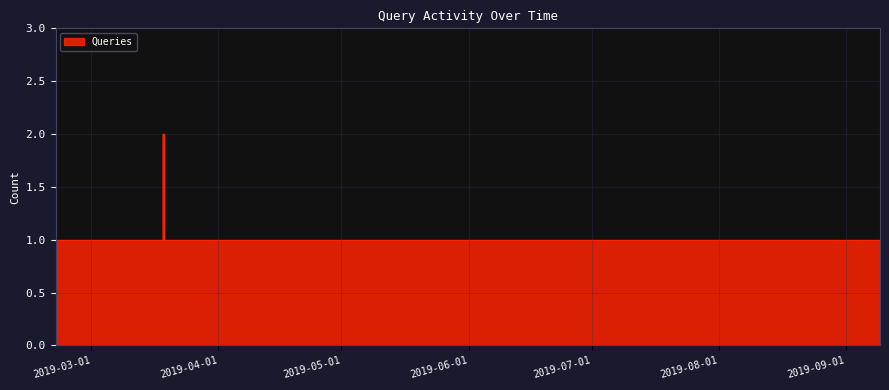

What is the minimum value shown in the chart?

1